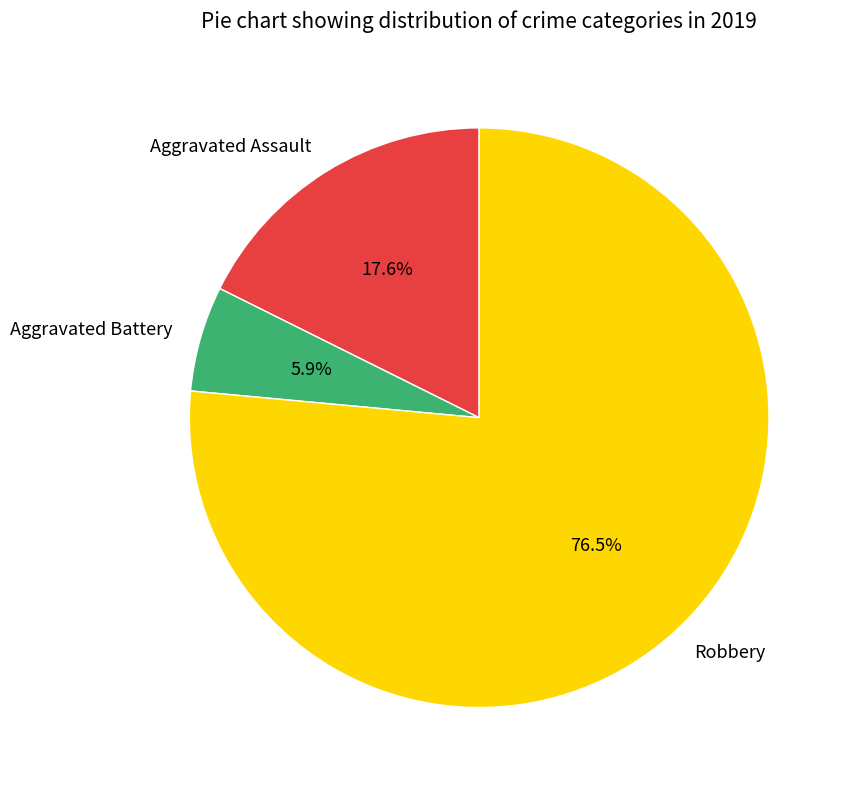

To the nearest percent, what is the difference between the Aggravated Battery and Robbery slice percentages?

71%